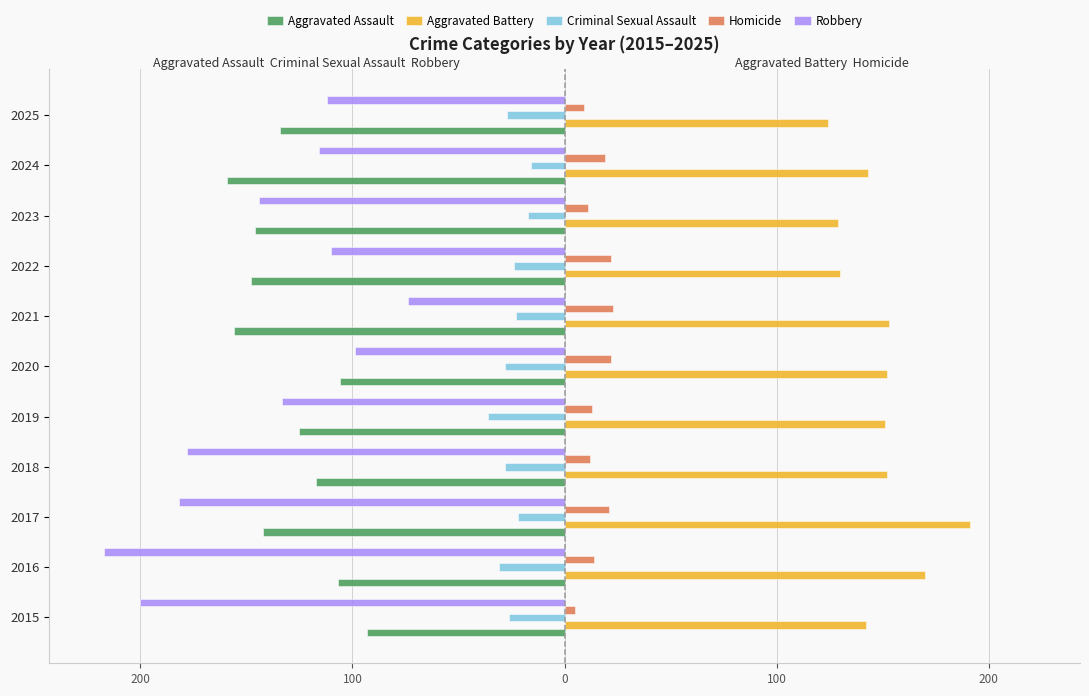

What are all the series names shown in the legend?

Aggravated Assault, Aggravated Battery, Criminal Sexual Assault, Homicide, Robbery